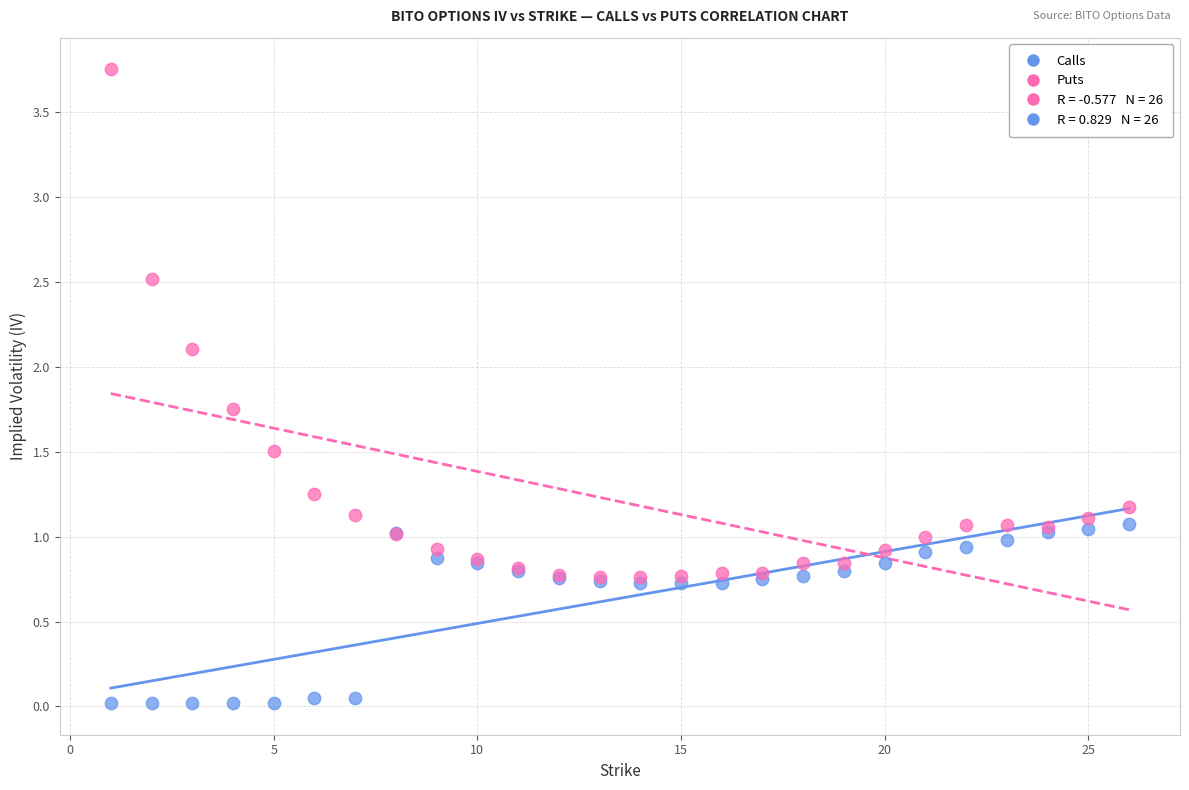

In the Puts series, what Y value is closest to 2?

2.1